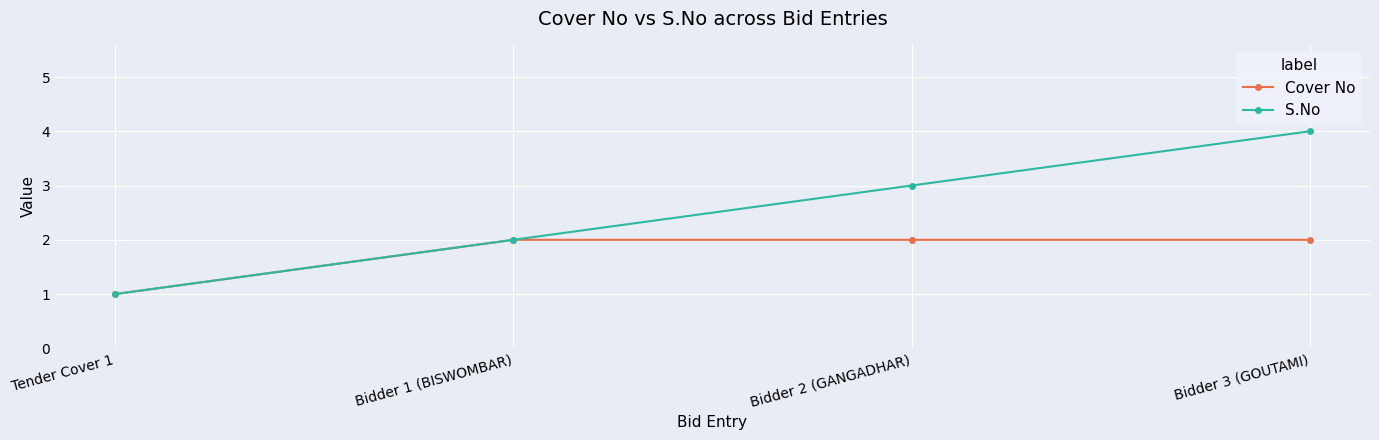

What is the value of the S.No point at the 2nd from the left?

2